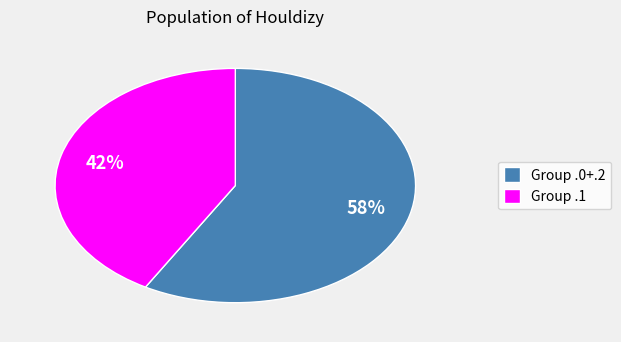

To the nearest percent, what is the average slice percentage?

50%